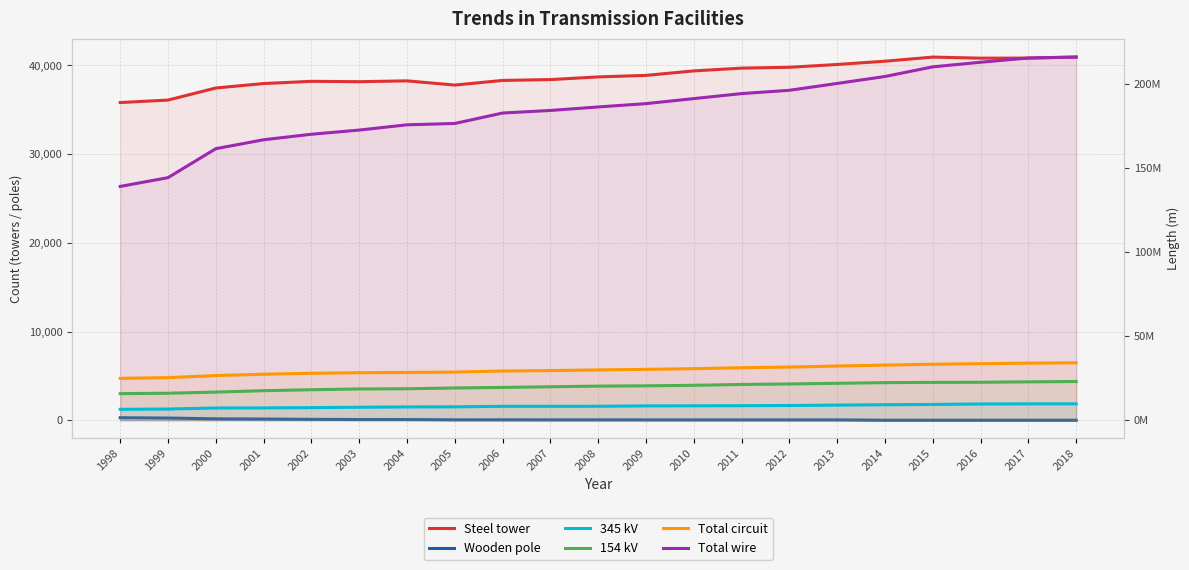

True or false: Total circuit and Total wire intersect in this chart.

False